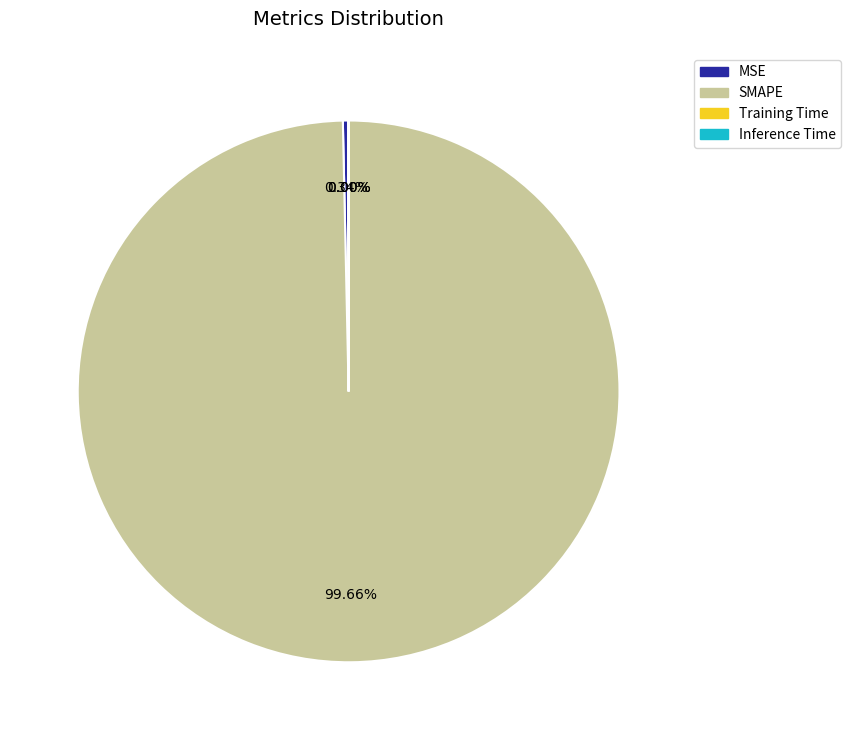

Which slice is the largest?

SMAPE